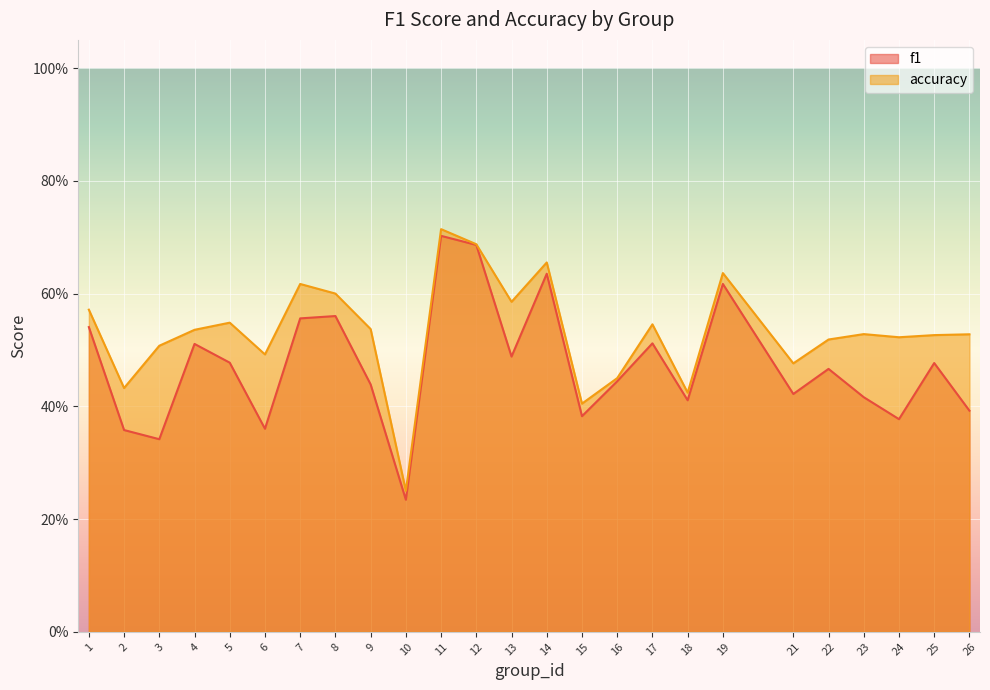

What is the difference between the second highest and second lowest values in the accuracy series?

0.3